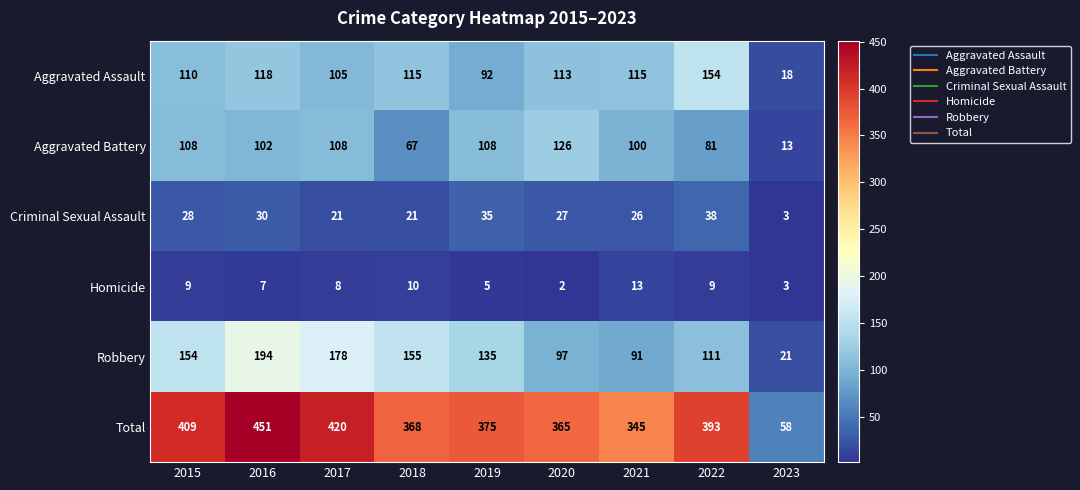

True or false: Robbery has a value of 39 at 2019.

False